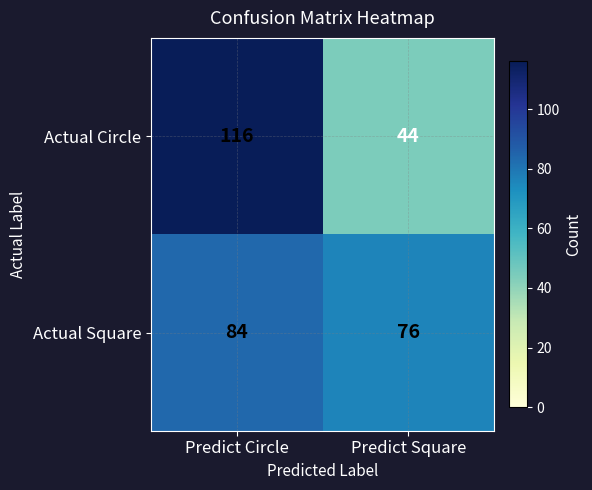

What is the difference between the highest and lowest values at Predict Square?

32